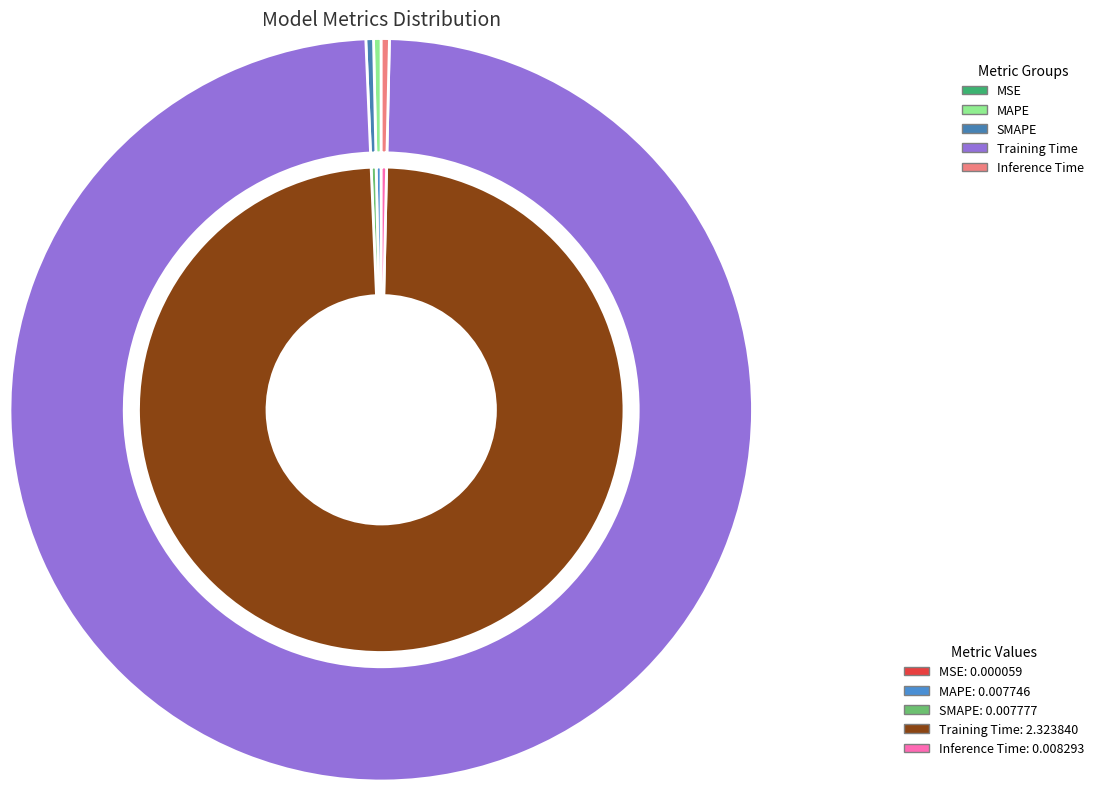

Is it true that MSE is 1% of the pie?

False